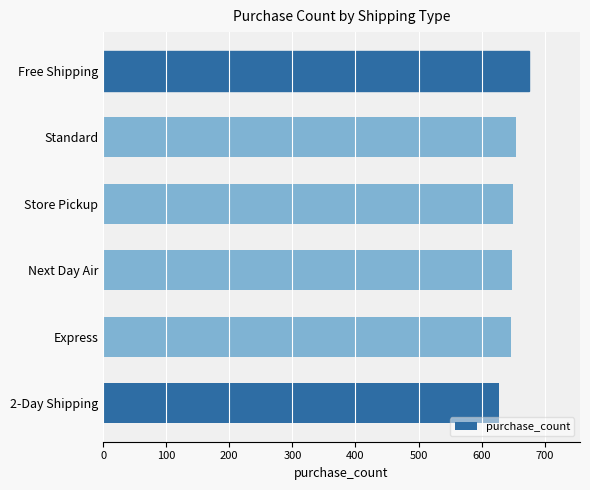

What is the change in value from 2-Day Shipping to Standard?

+27